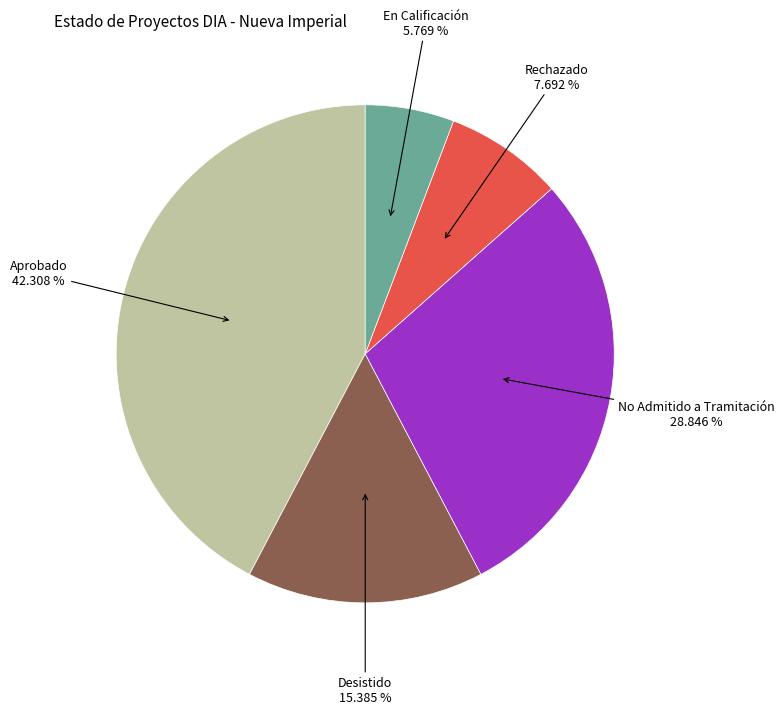

Is there a majority slice in this chart?

No